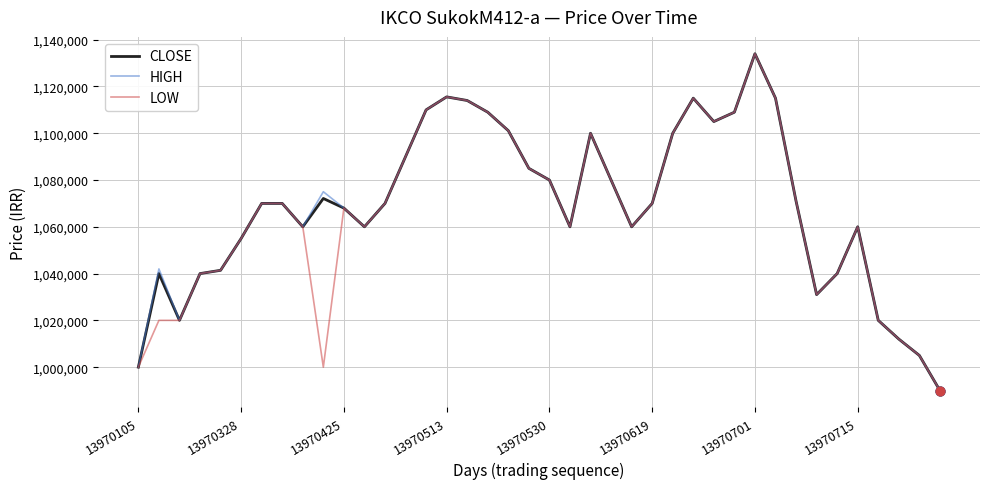

At how many categories does at least one series exceed 1026170?

34